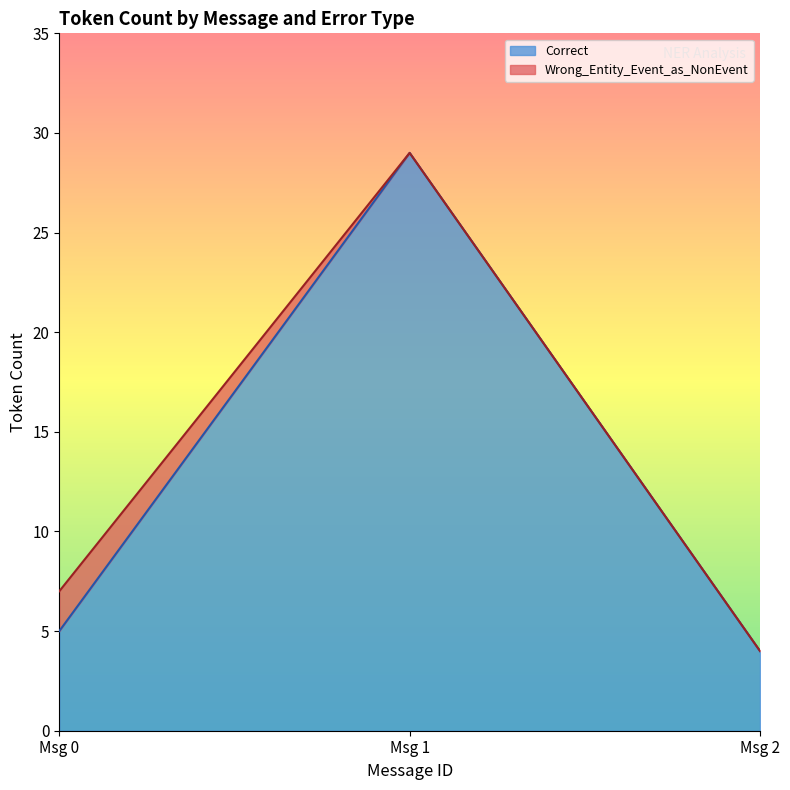

Rank the categories by Correct value from lowest to highest.

Msg 2, Msg 0, Msg 1